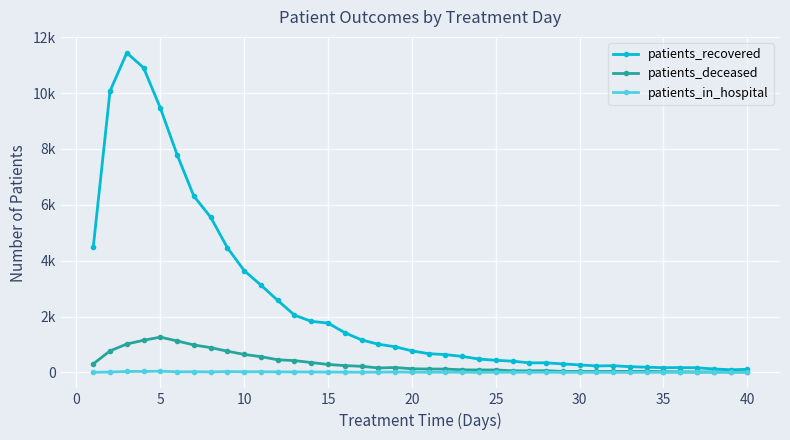

What is the greatest value displayed?

11437